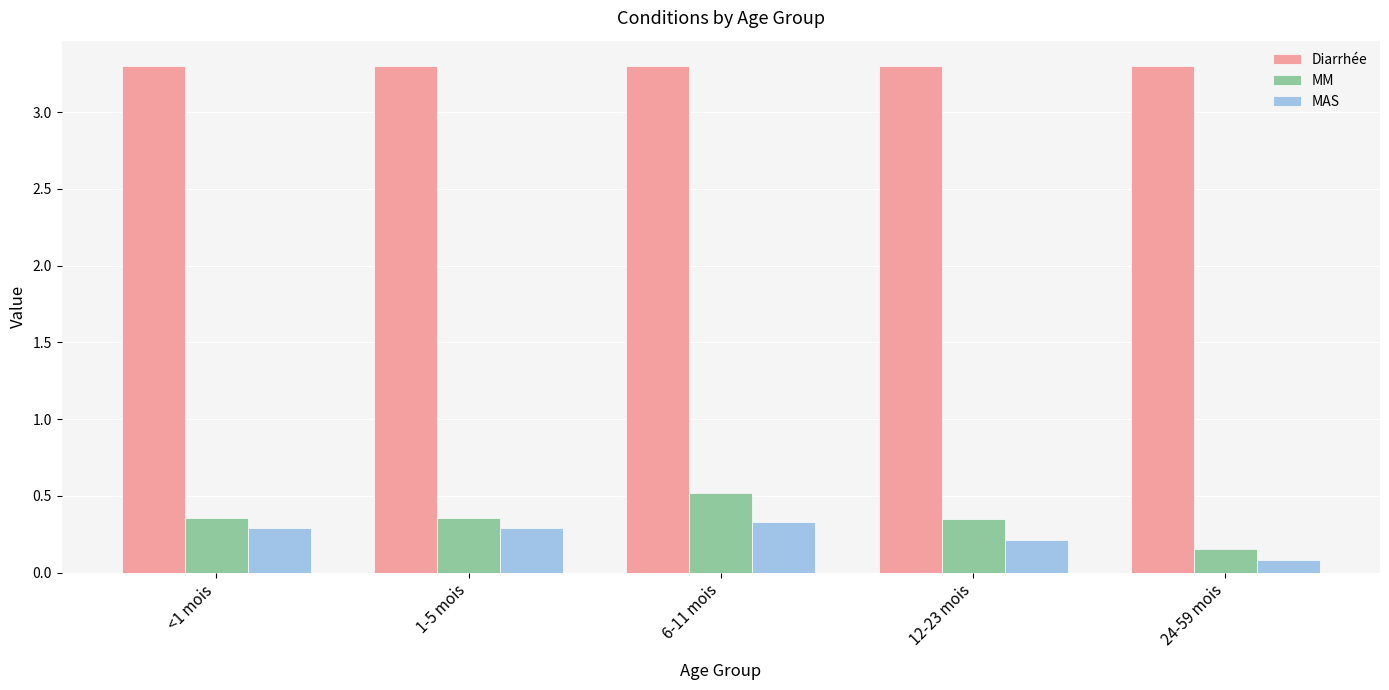

Which category has the highest value in the MM series?

6-11 mois